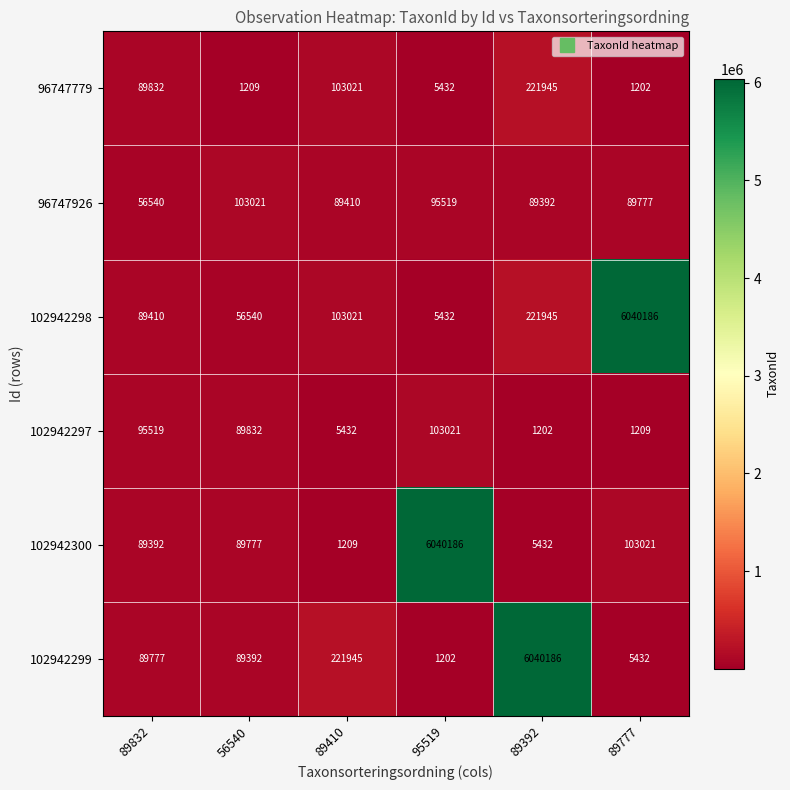

Read the 102942299 value at 89777.

5432